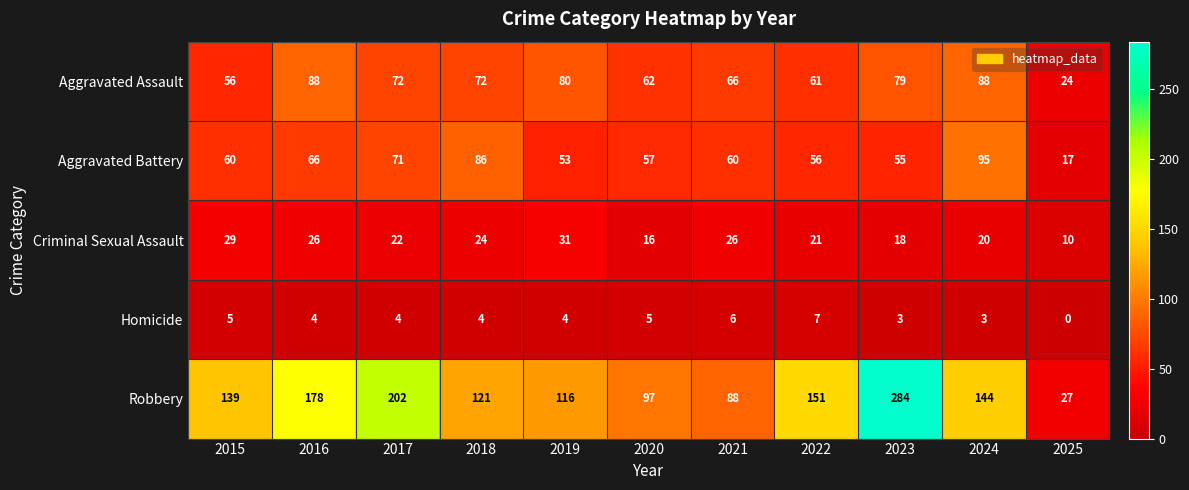

Rank the series at 2018 from highest to lowest value.

Robbery, Aggravated Battery, Aggravated Assault, Criminal Sexual Assault, Homicide